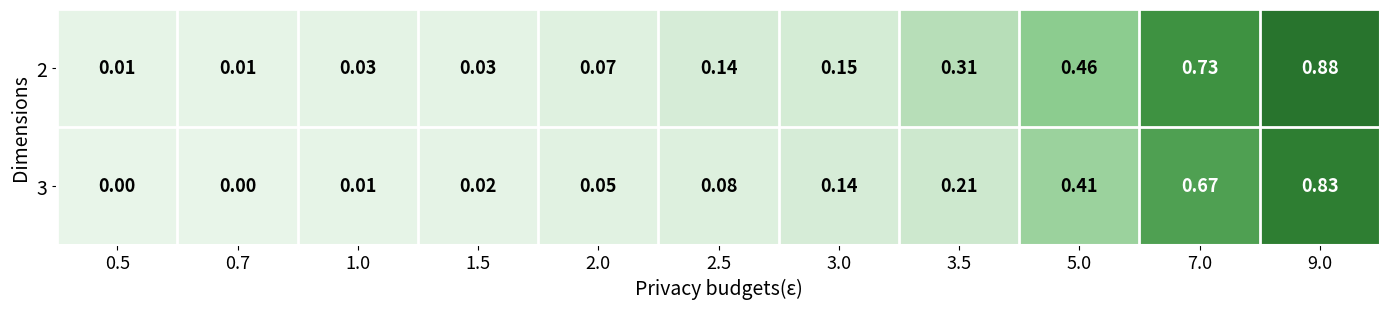

How many categories are shown in the chart?

11